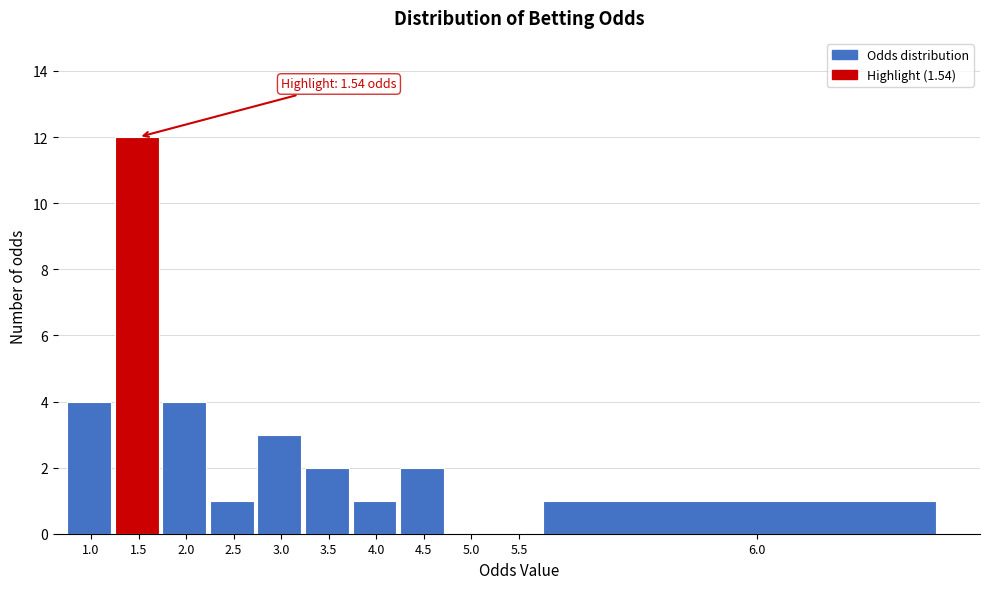

Reading left to right, what are all the values shown in this chart?

1.0=4	1.5=12	2.0=4	2.5=1	3.0=3	3.5=2	4.0=1	4.5=2	5.0=0	5.5=0	6.0=1